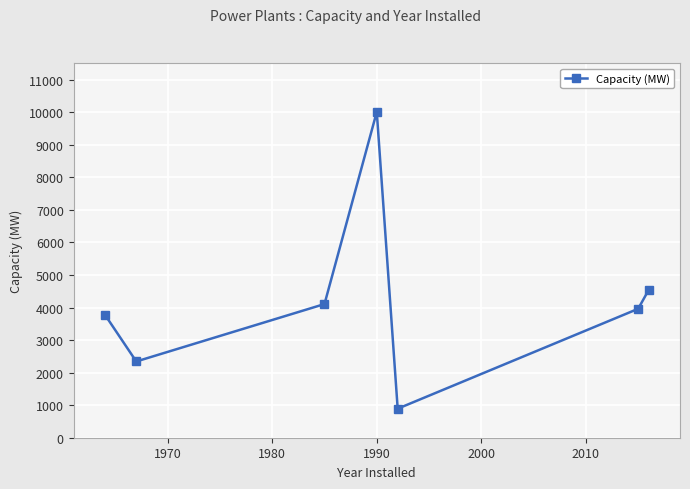

How many interior local peaks (higher than both neighbors) does the data have?

1